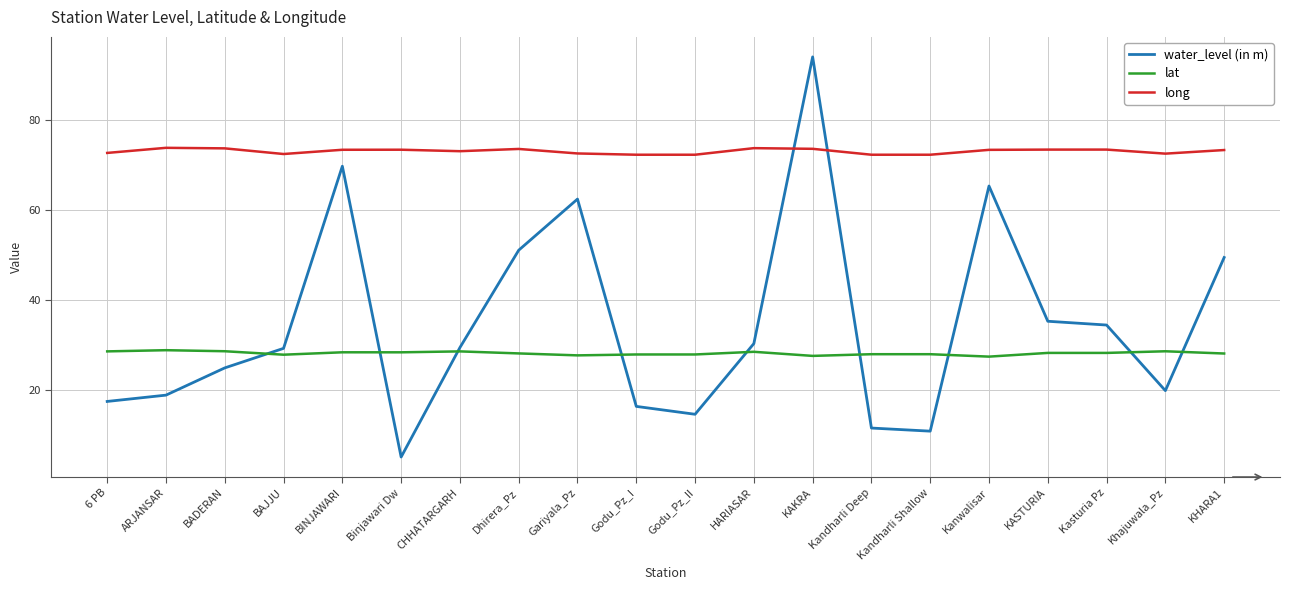

How many times do water_level (in m) and long cross each other?

2